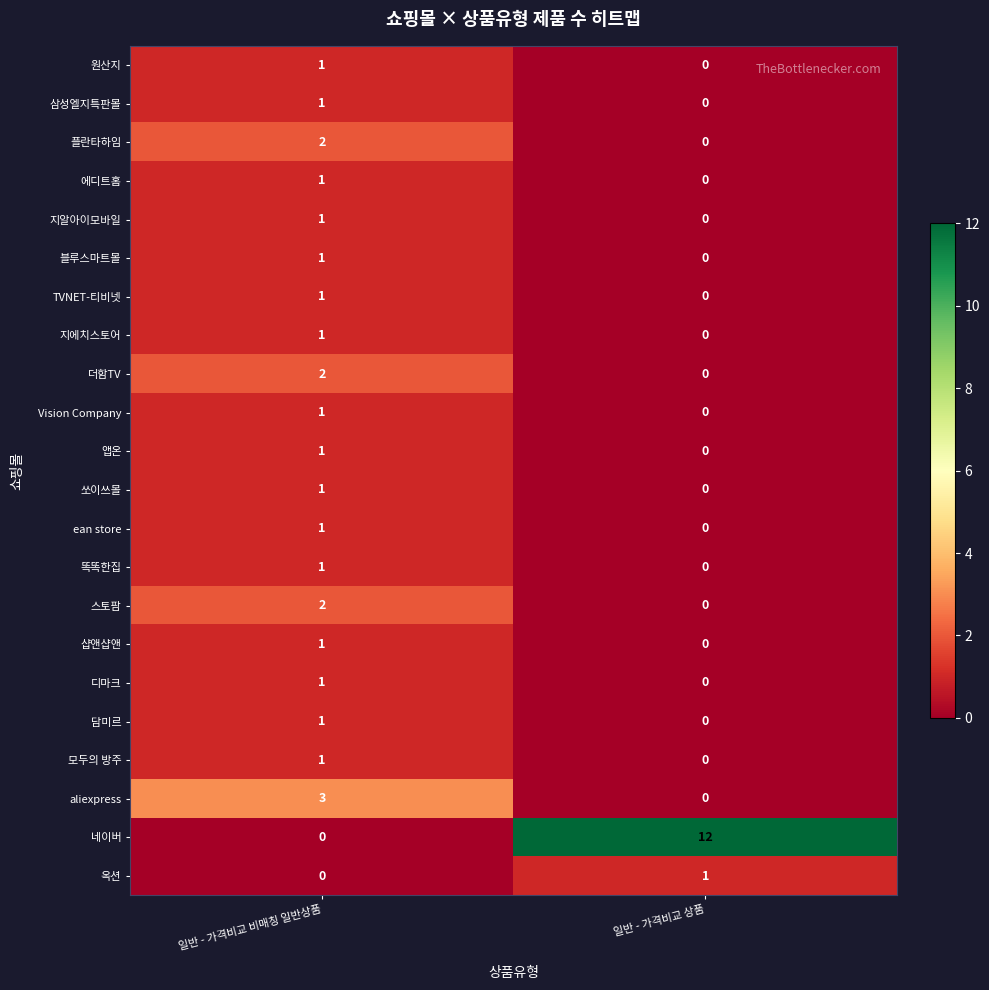

What is the maximum value shown in the chart?

12